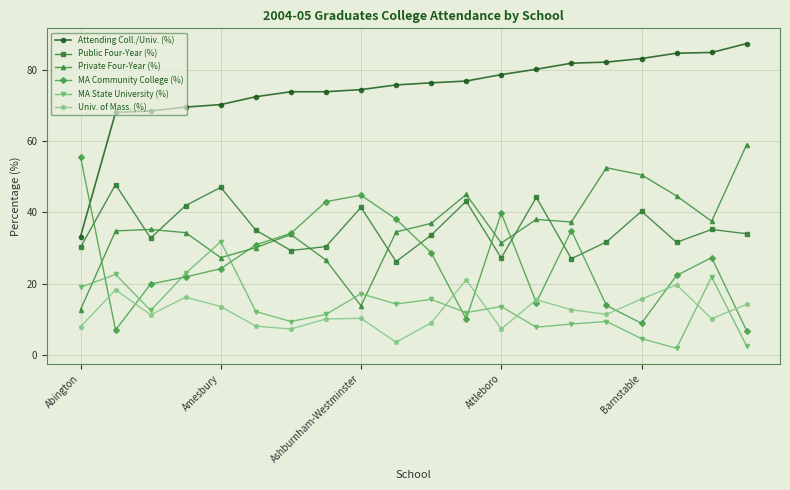

True or false: Public Four-Year (%) and Univ. of Mass. (%) cross at least once.

False